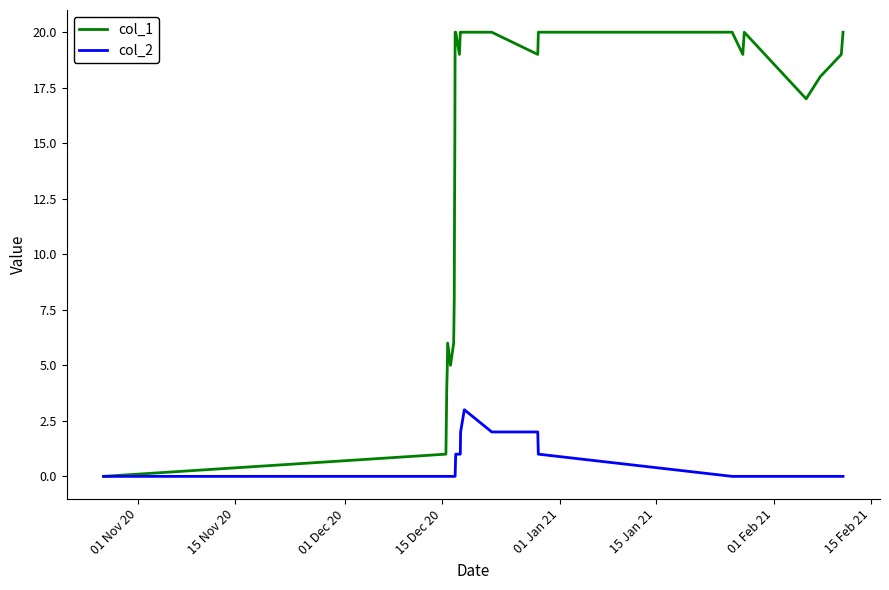

What is the greatest value displayed?

20